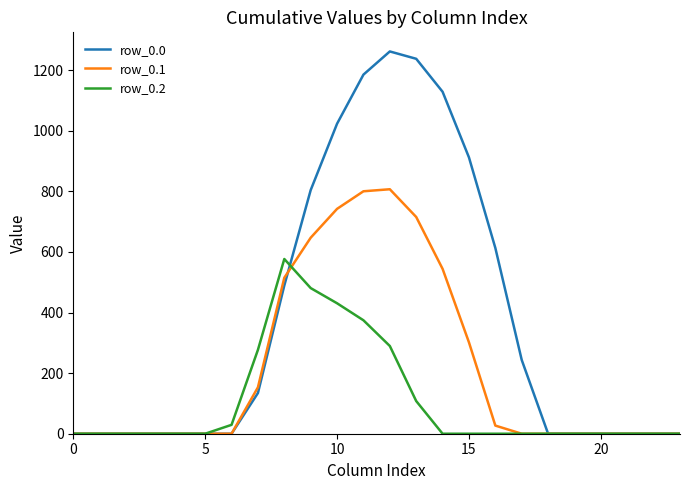

At how many categories does at least one series exceed 683?

7